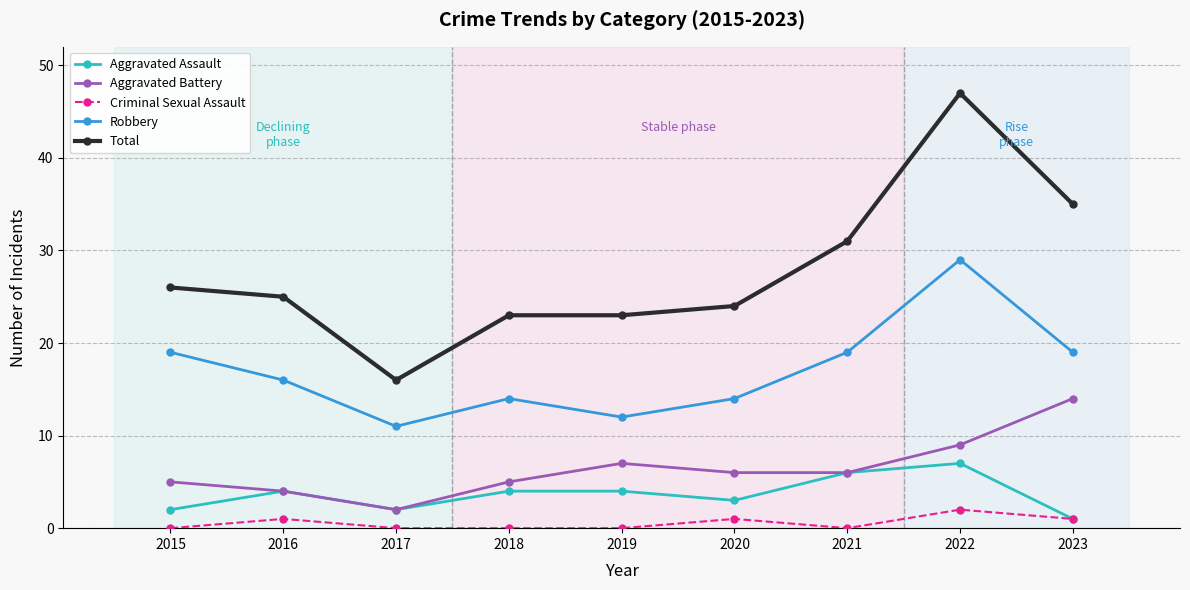

Which series has the widest spread of values?

Total